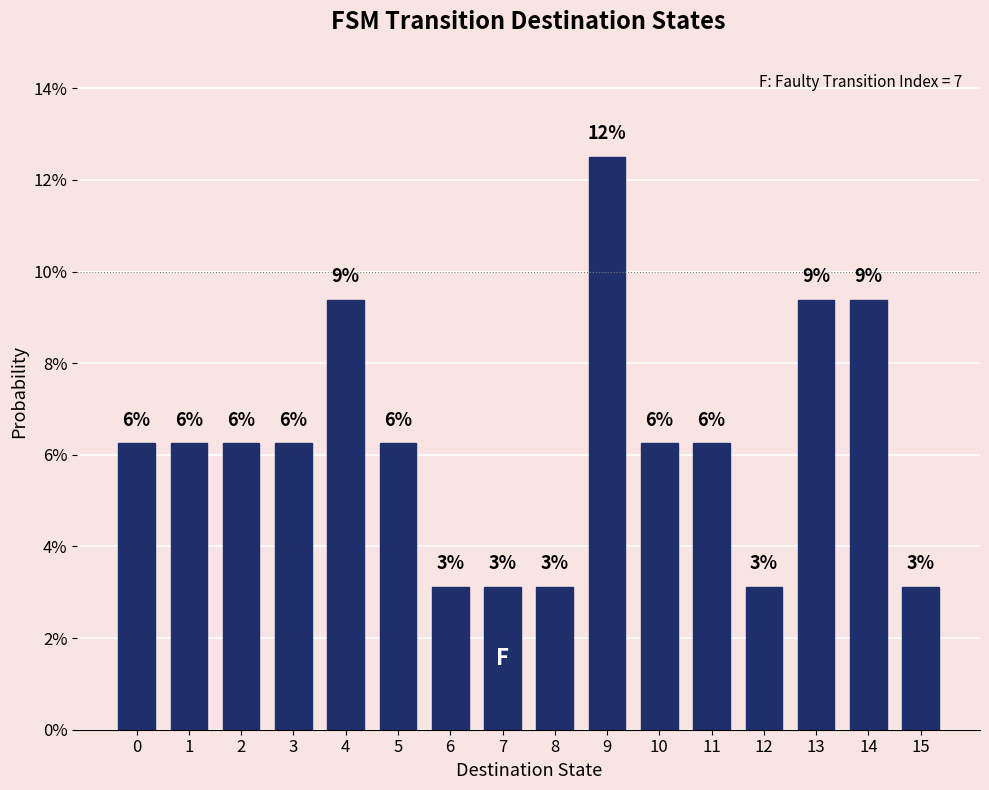

Does the chart contain any negative values?

No